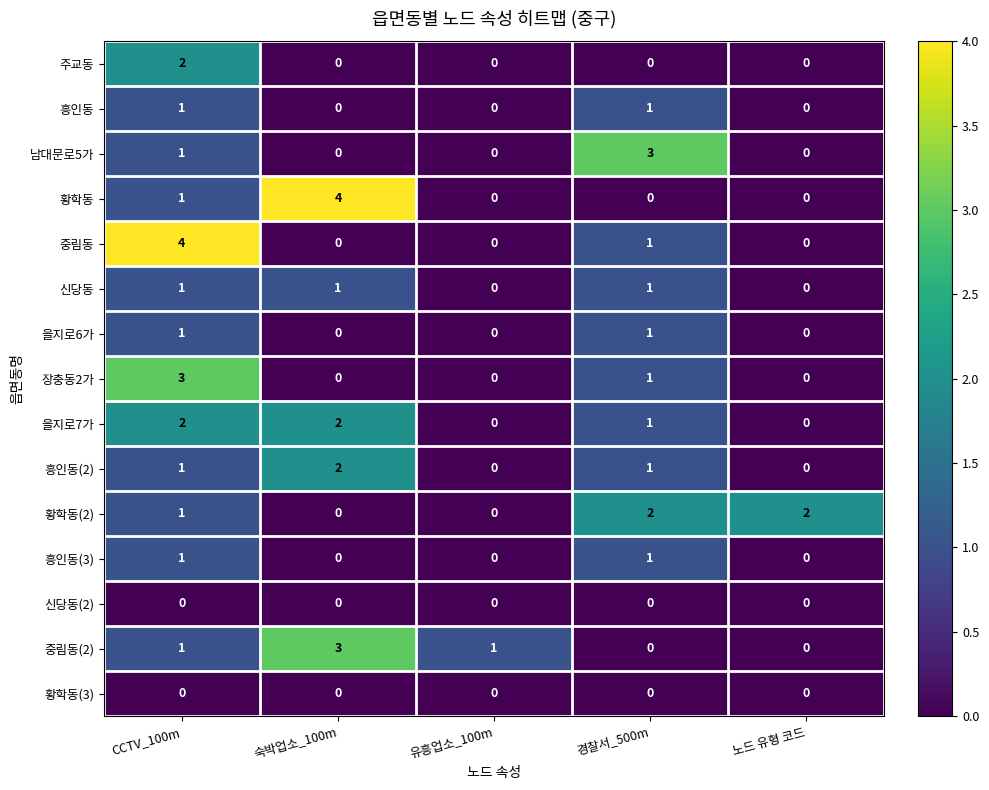

What is the greatest value displayed?

4